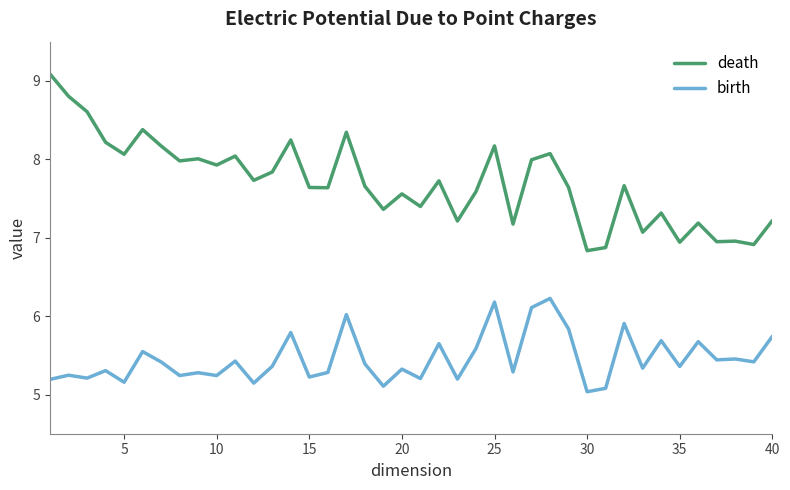

What is the difference between the second highest and minimum values in the birth series?

1.1